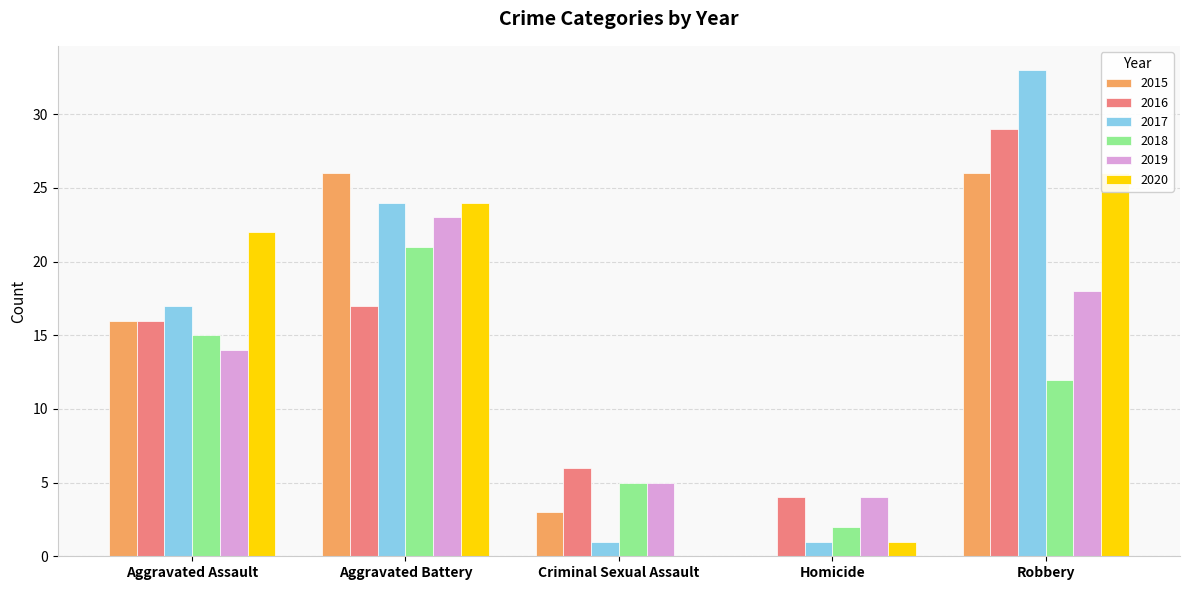

The value of 2020 at Criminal Sexual Assault is 12. True or false?

False